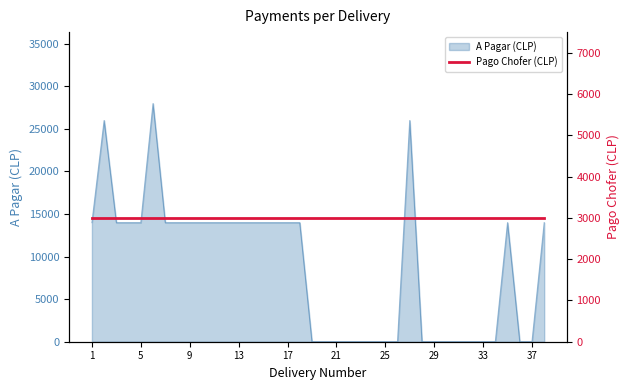

The value at 1 is 13990. True or false?

True